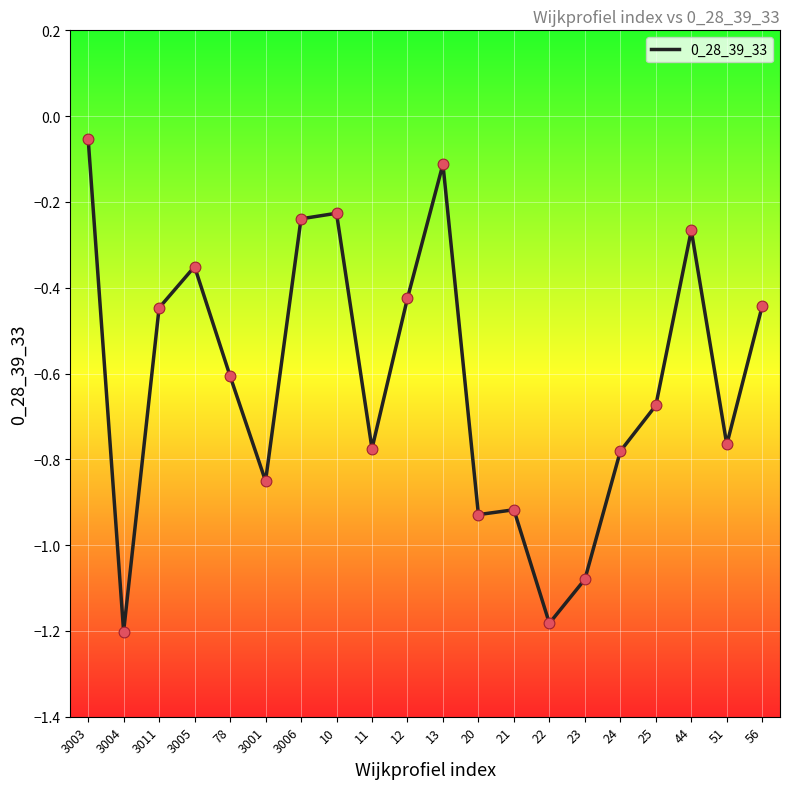

What is the change in value from 21 to 24?

+0.1